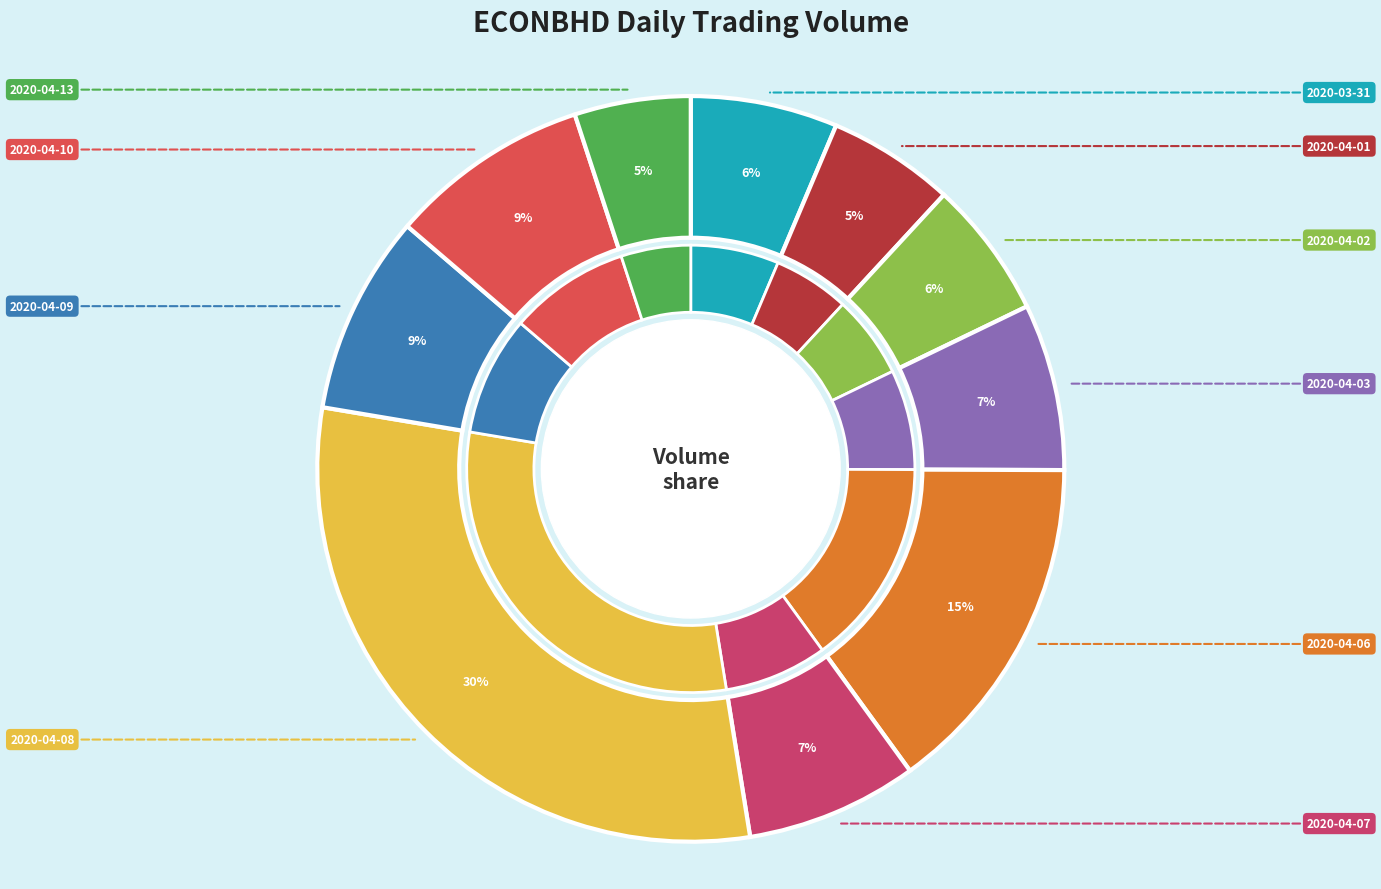

Is there any slice that represents more than half of the pie?

No